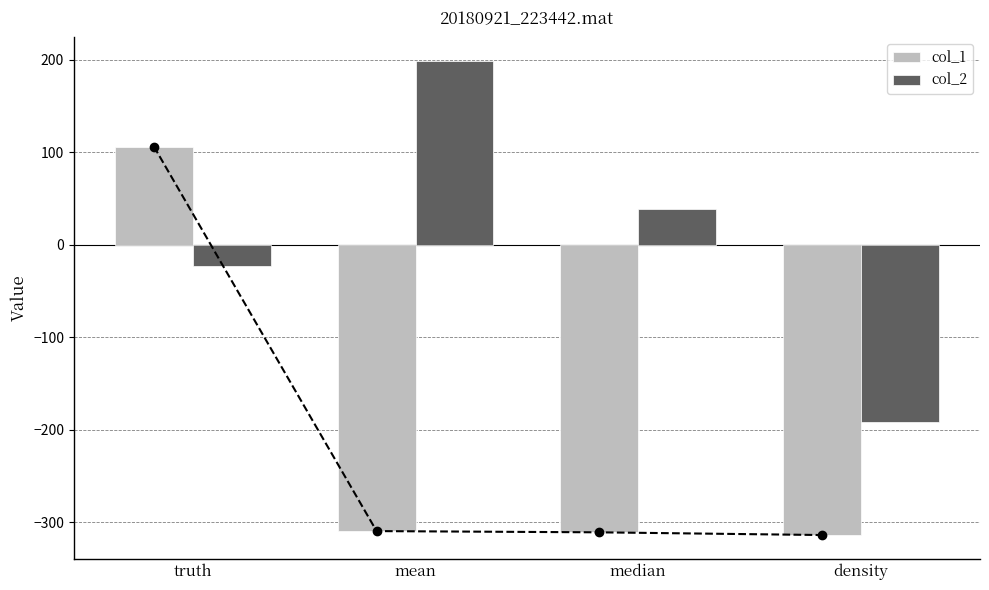

At how many categories does at least one series exceed -15?

3